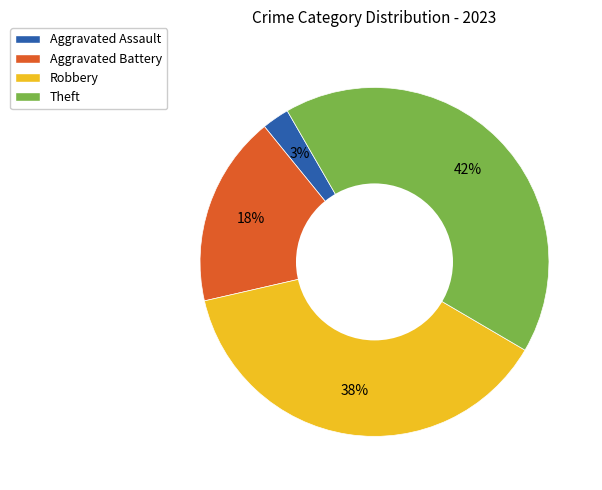

To the nearest percent, what percentage of the pie is Robbery?

38%